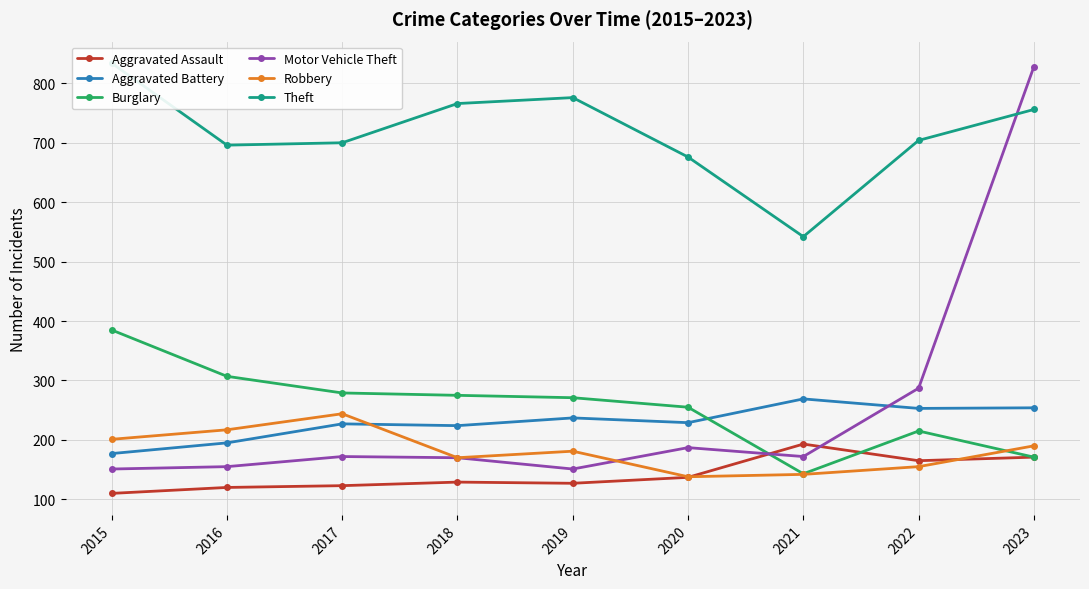

Where is the first local minimum for Burglary?

2021